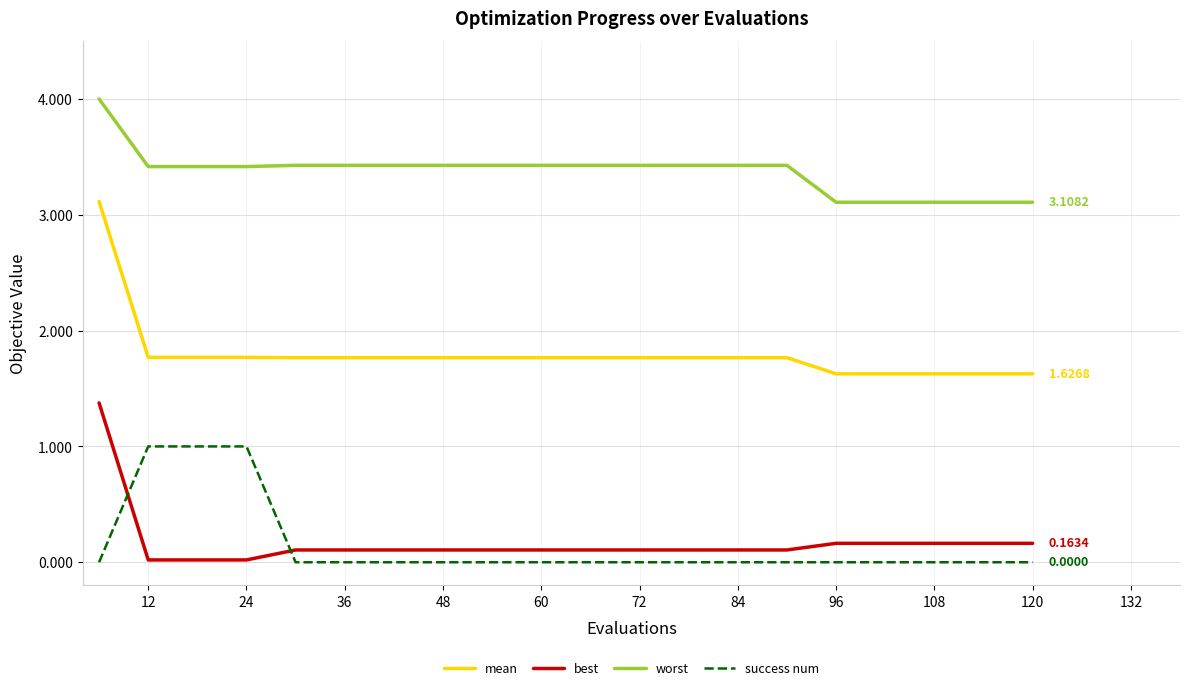

Which series has the largest range (max minus min)?

mean